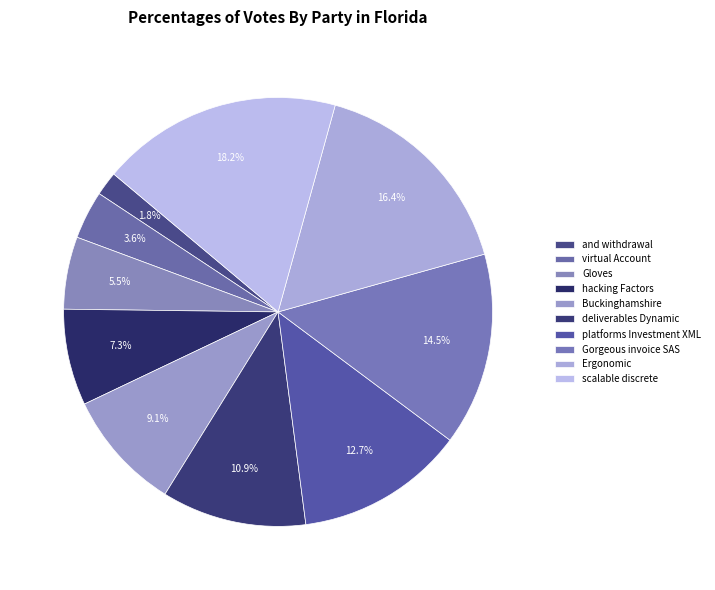

What is the largest slice in the pie chart?

scalable discrete